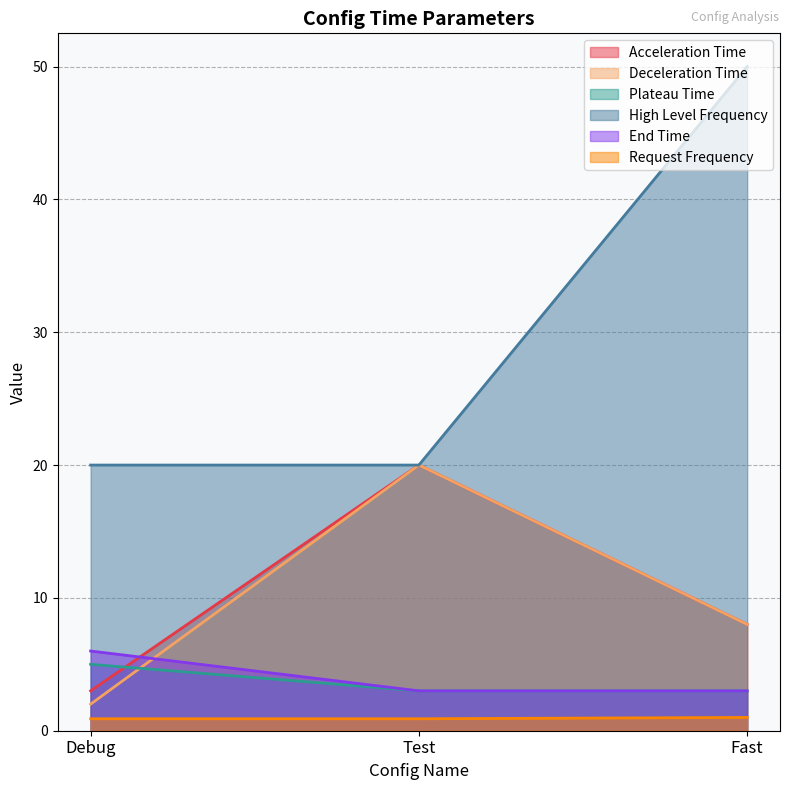

At which label does End Time reach its minimum?

Test